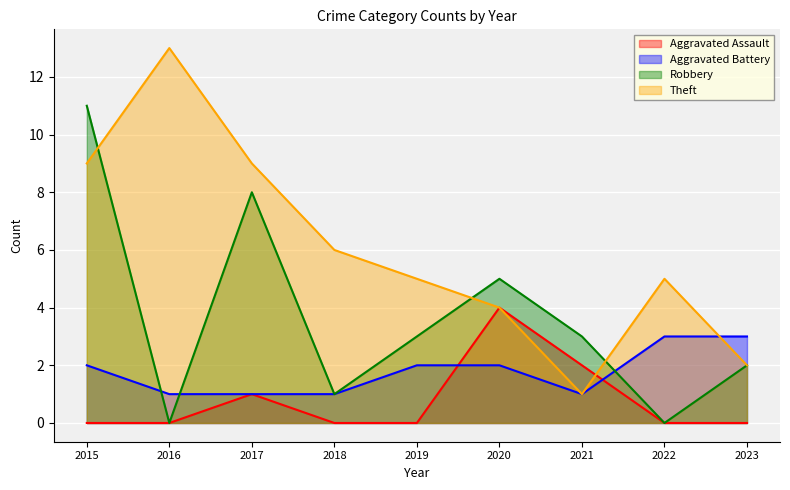

How many interior local valleys does the Robbery series have?

3